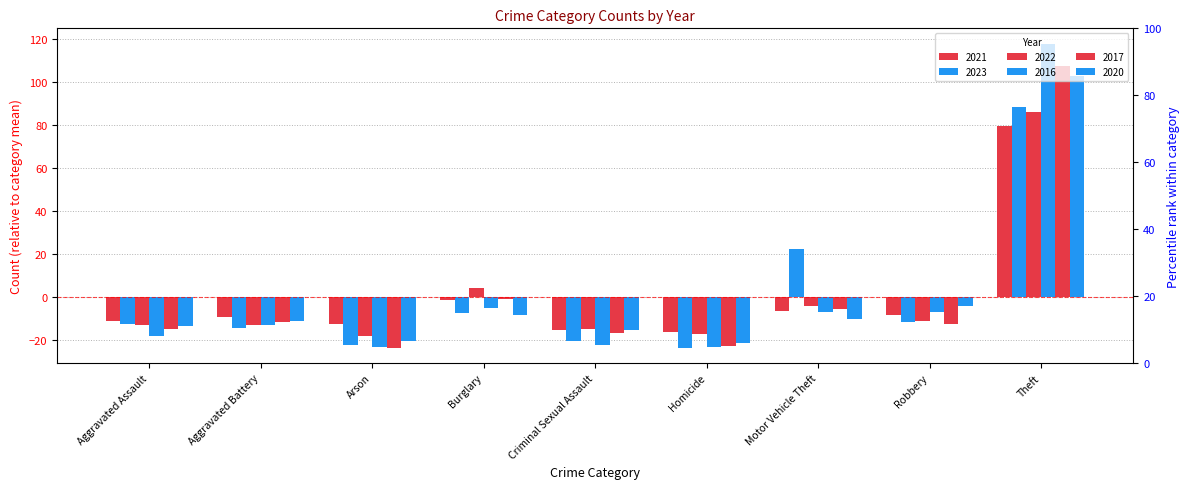

Rank the categories by 2016 value from highest to lowest.

Theft, Burglary, Motor Vehicle Theft, Robbery, Aggravated Battery, Aggravated Assault, Criminal Sexual Assault, Arson, Homicide